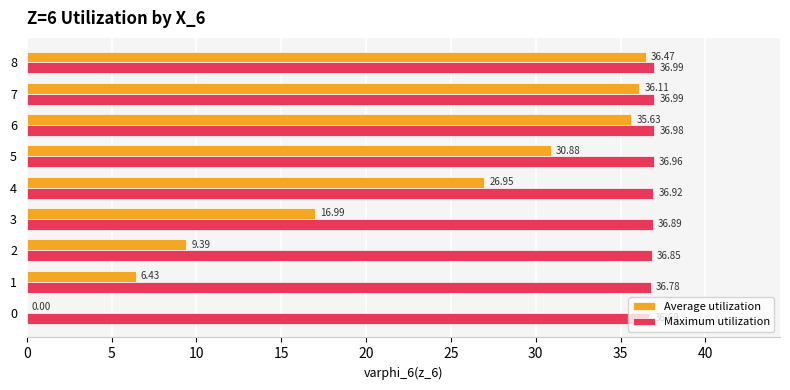

Between 5 and 8, which series saw the biggest shift?

Average utilization